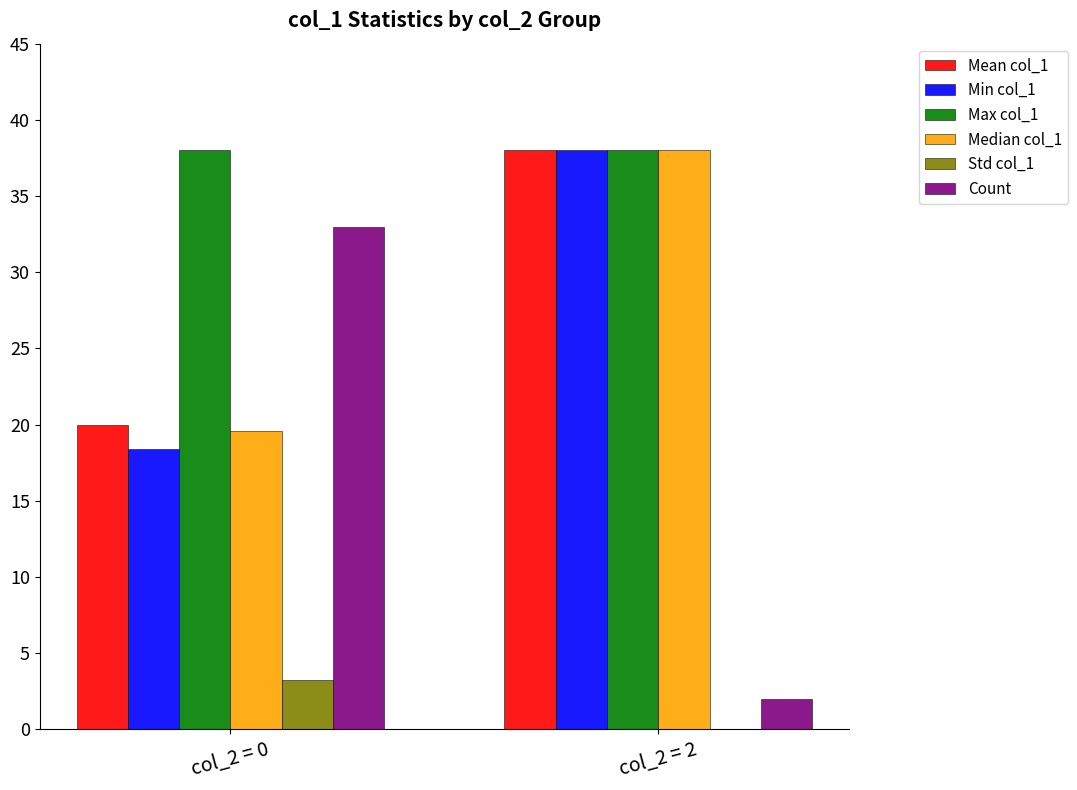

What are all the series names shown in the legend?

Mean col_1, Min col_1, Max col_1, Median col_1, Std col_1, Count